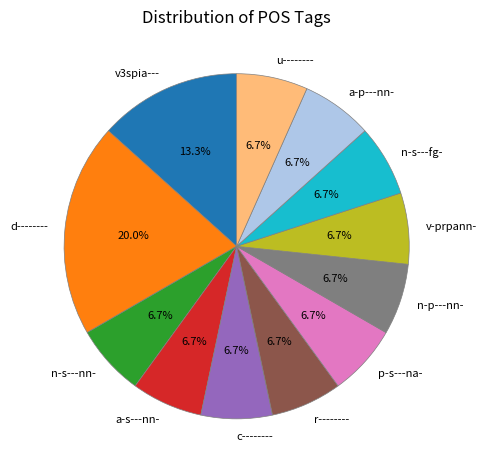

To the nearest percent, what percentage of the pie is a-p---nn-?

7%